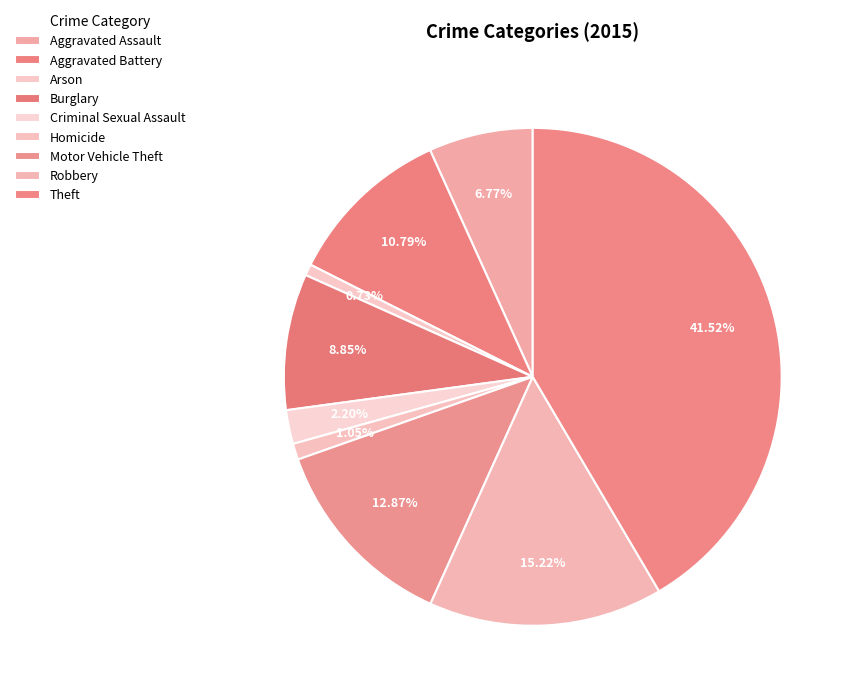

Count the number of slices in the pie.

9